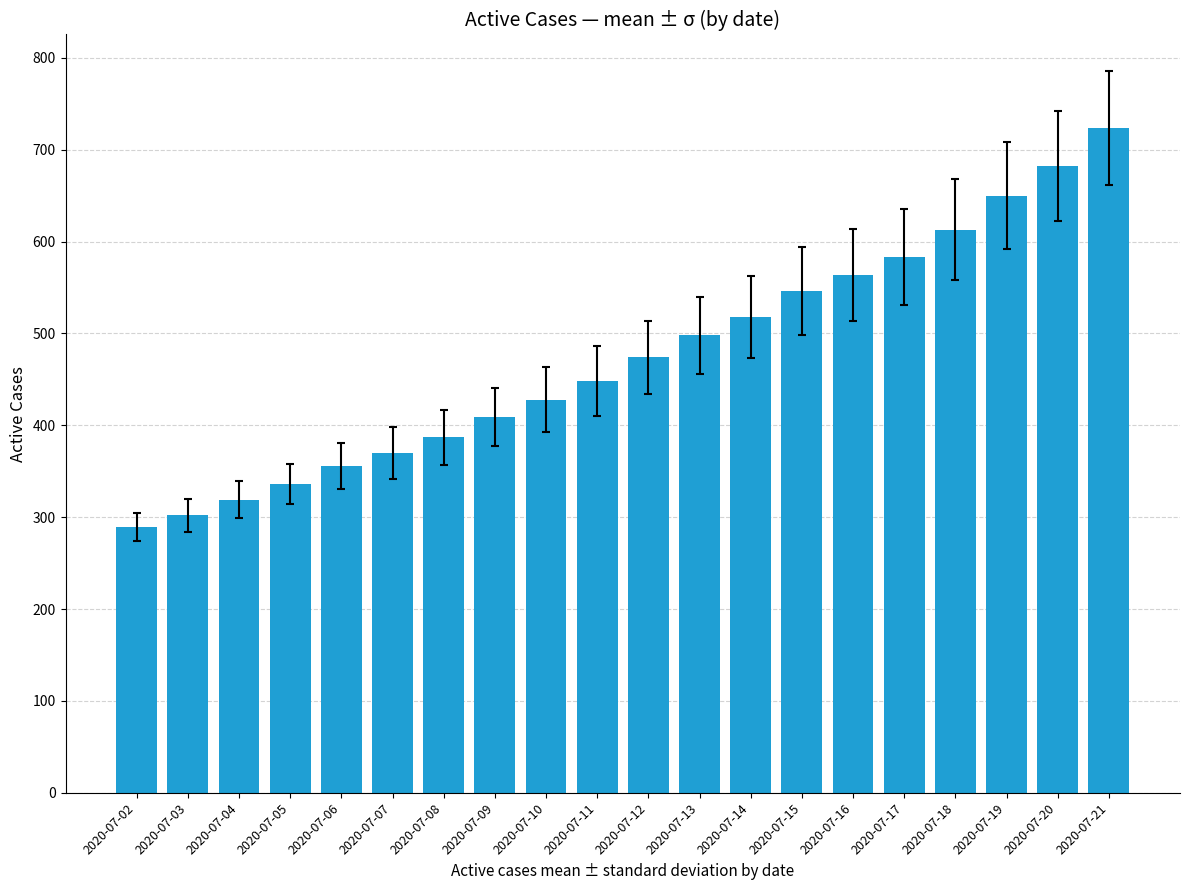

What is the average value?

475